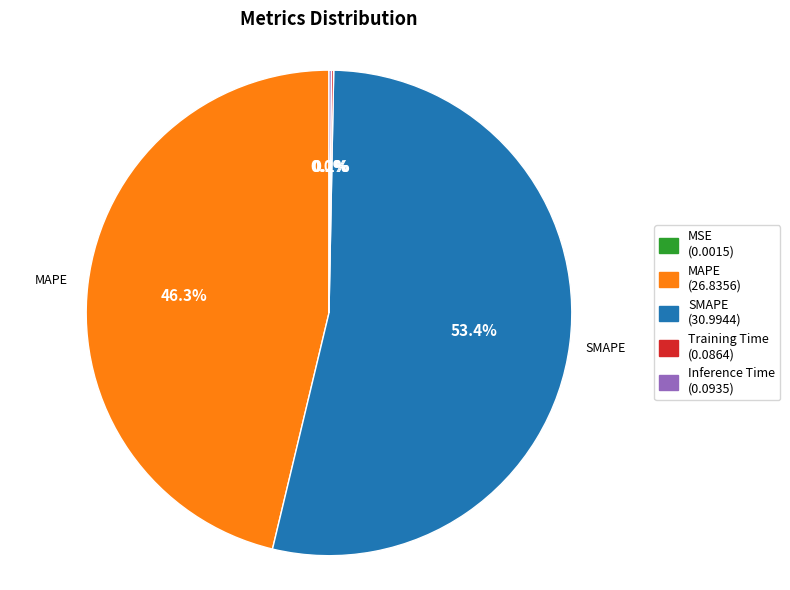

What percentage is NOT represented by SMAPE (30.9944)?

46.6%